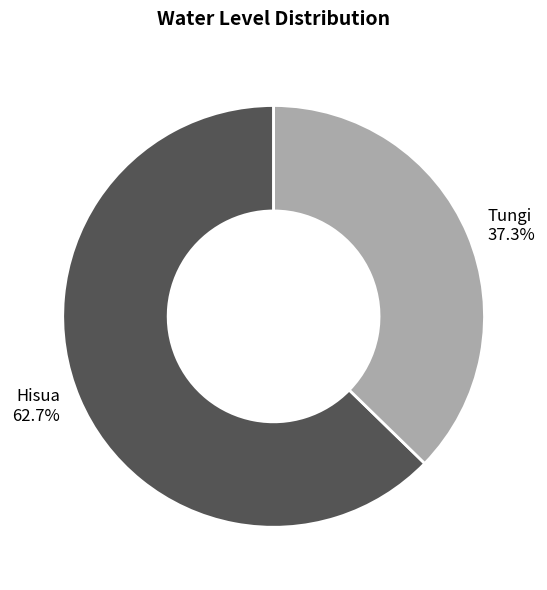

Is there a majority slice in this chart?

Yes